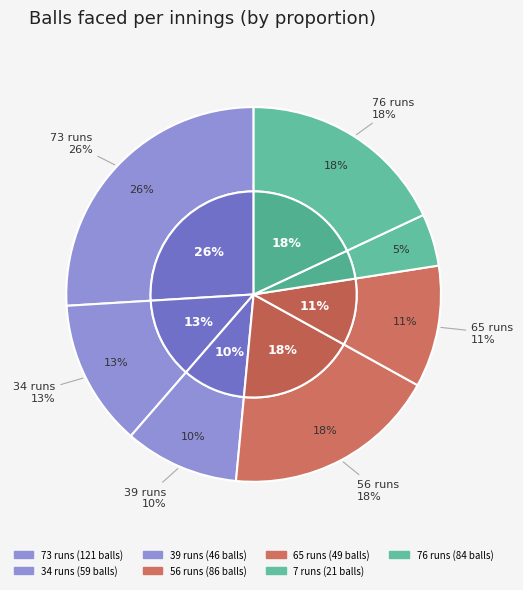

Does 39 runs represent more than half of the total?

No